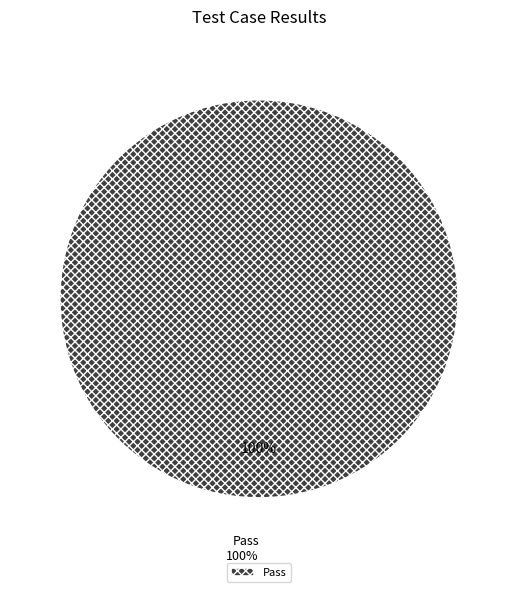

Which slice is the largest?

Pass